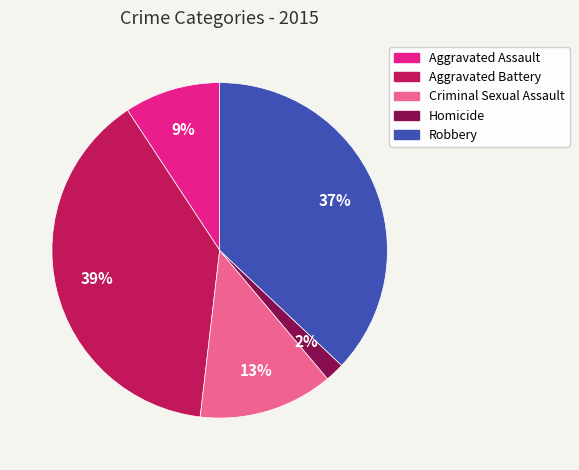

Which has a higher value, Criminal Sexual Assault or Robbery?

Robbery